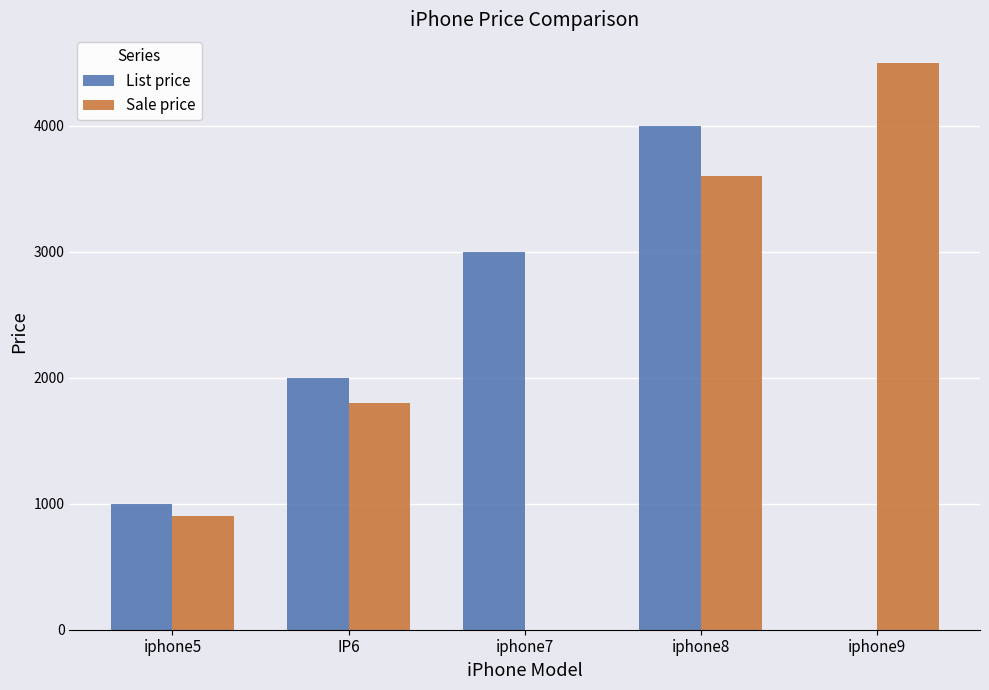

At which category is the sum across all series the highest?

iphone8